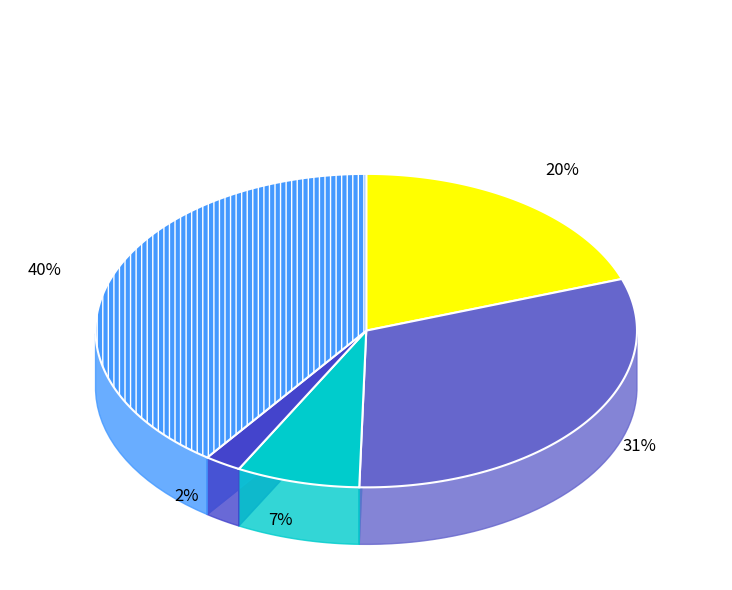

Is it true that Criminal Sexual Assault is 18% of the pie?

False